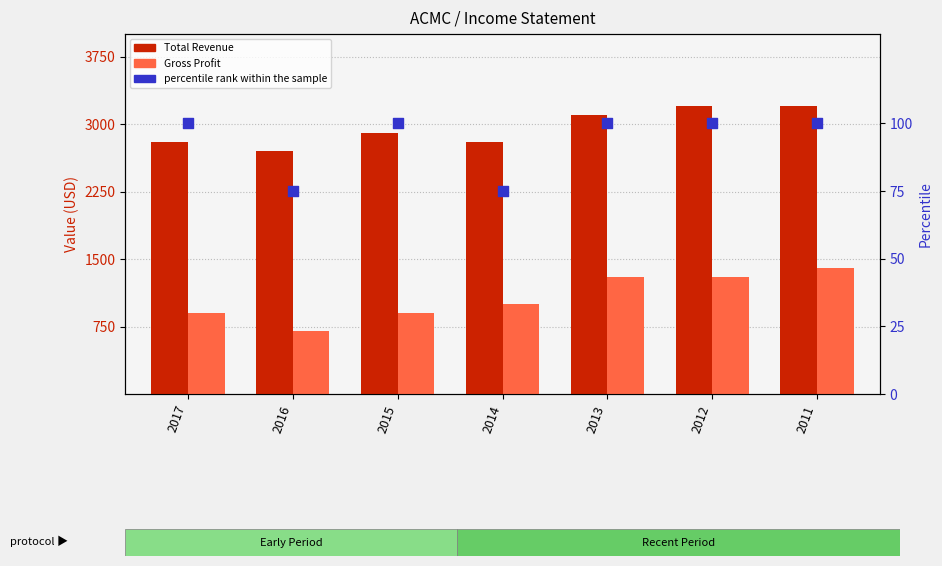

Which series contains the highest Y value?

Total Revenue